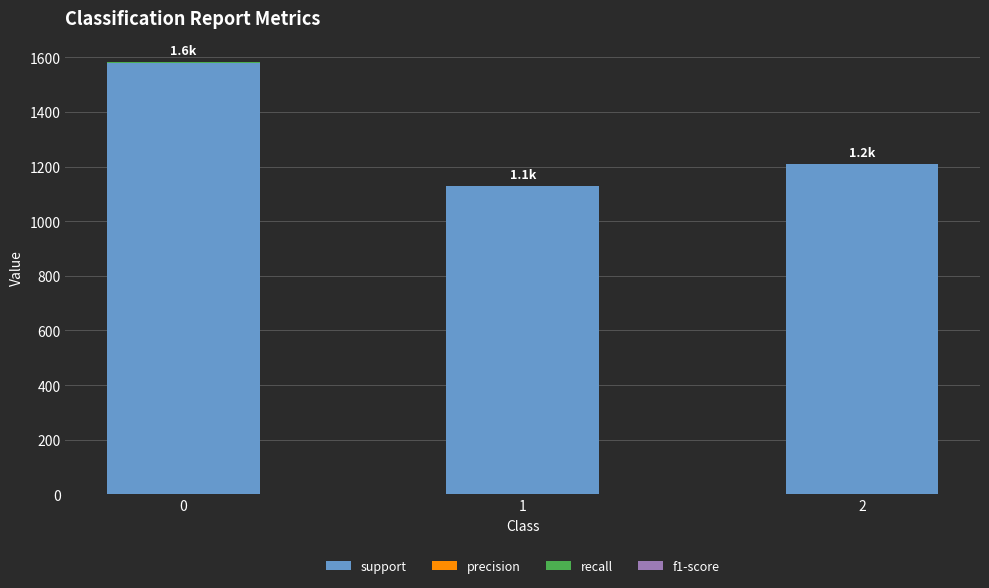

What is the maximum value for support?

1580.0